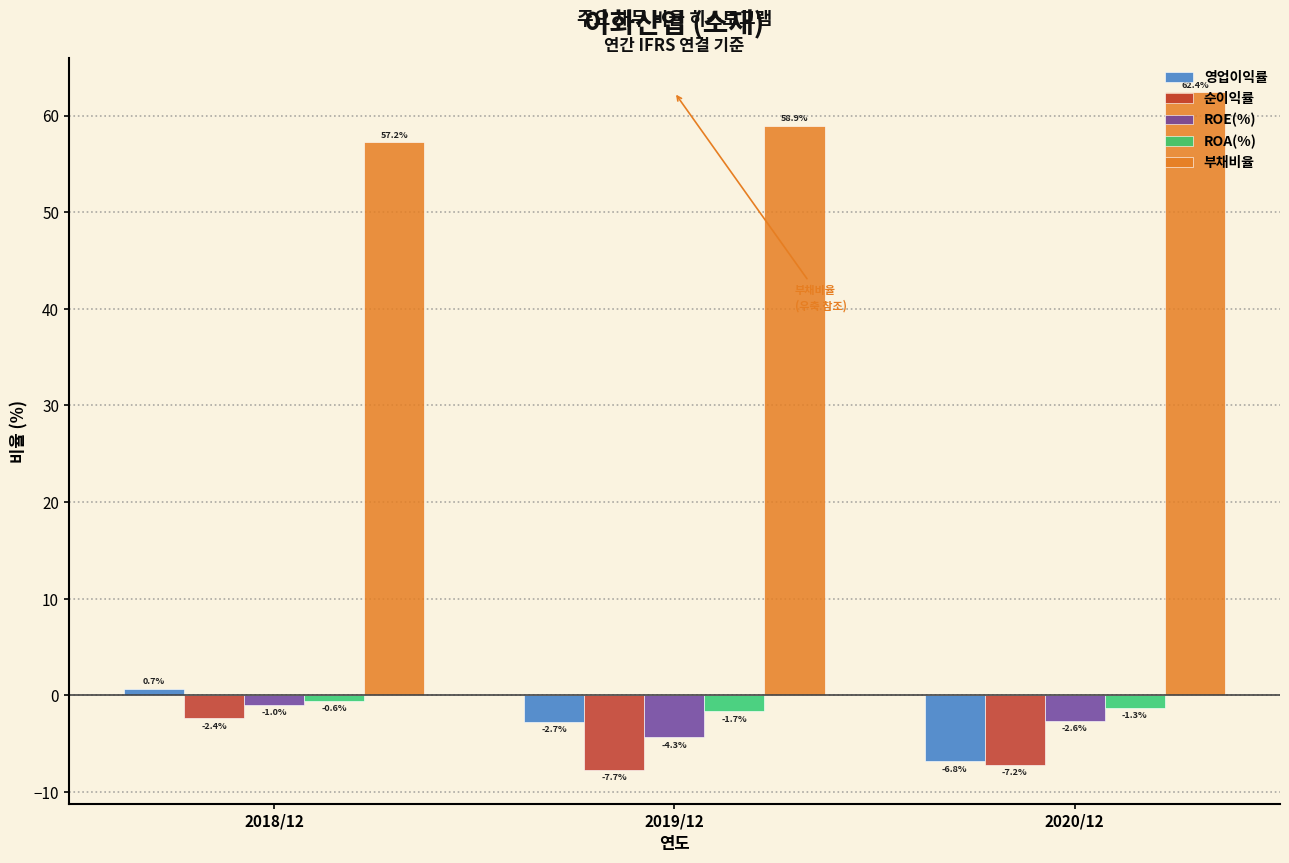

Is it true that 영업이익률 equals -6.8 at 2020/12?

True